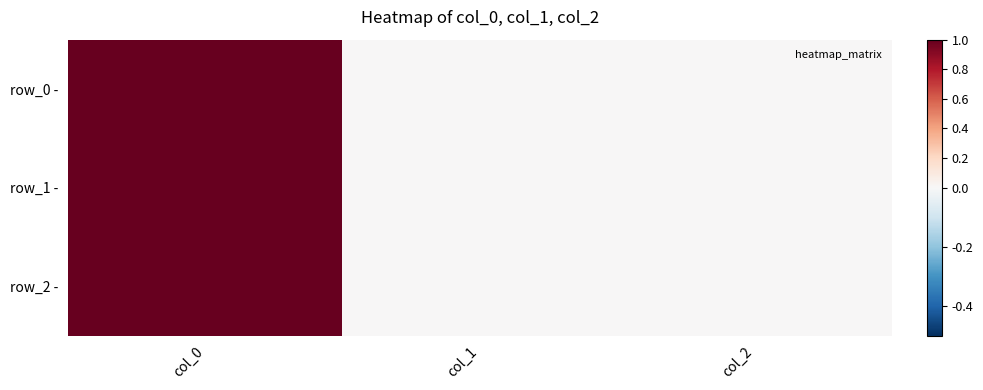

At how many categories does at least one series exceed 0?

1